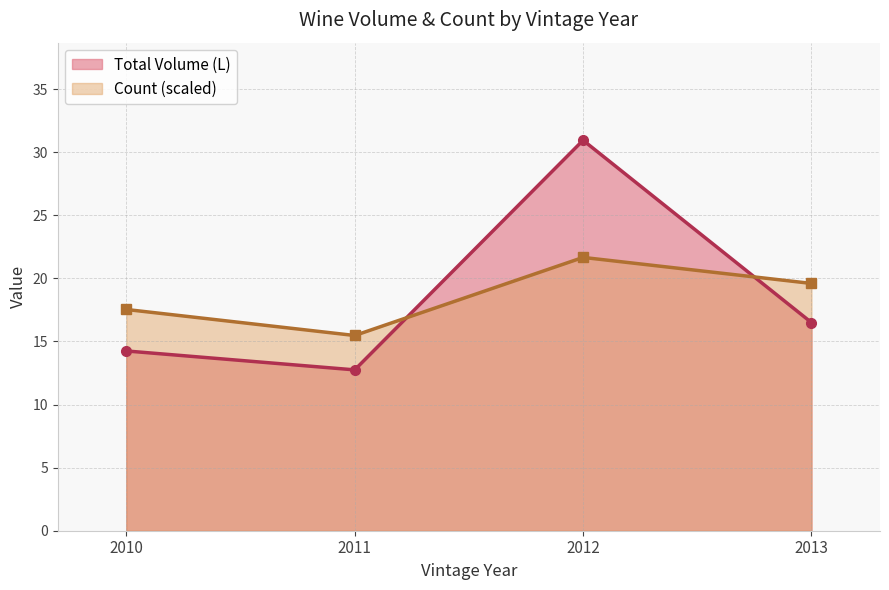

Rank the series by their maximum value, from highest to lowest.

Total Volume (L), Count (scaled)